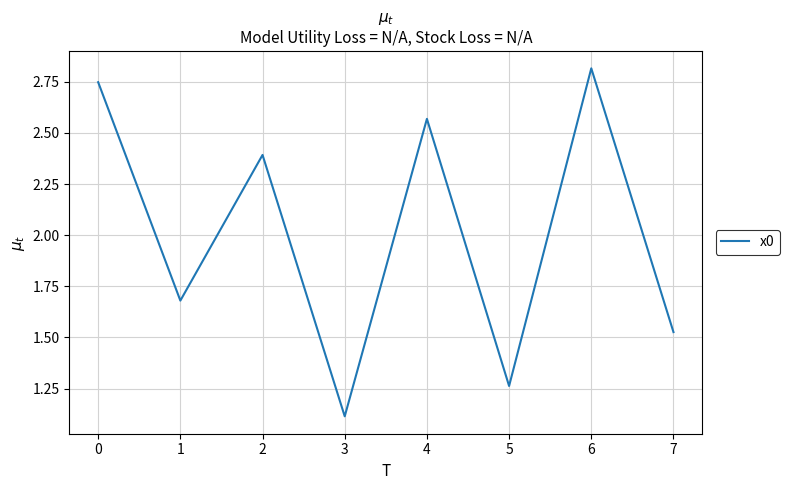

Approximately how many times larger is the value at 6 compared to 4?

1.1